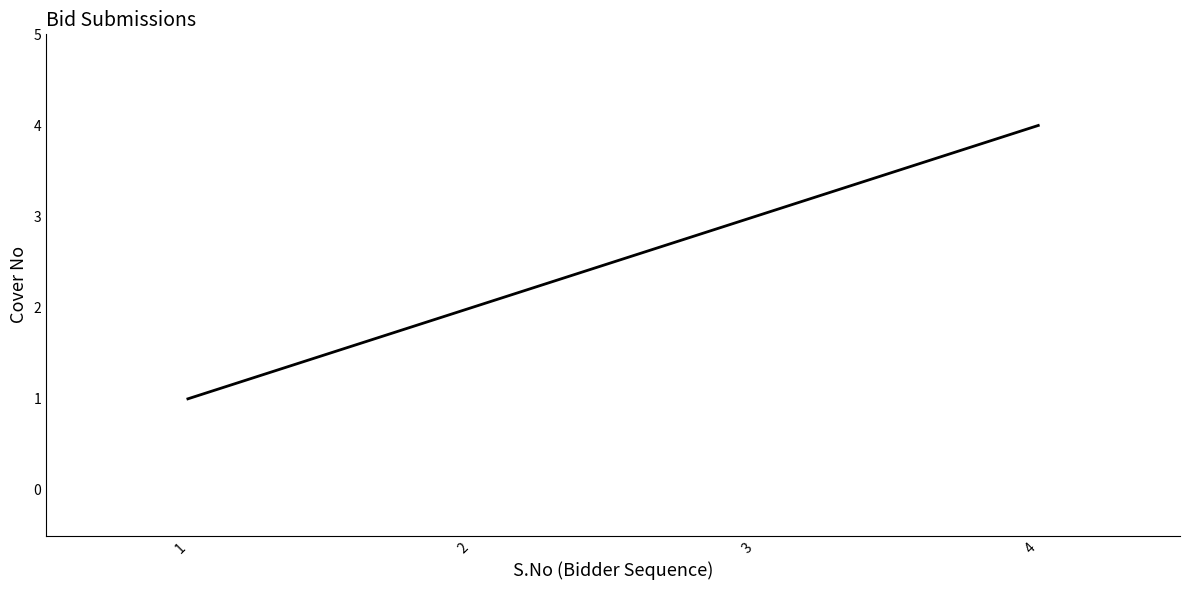

What is the minimum value shown in the chart?

1